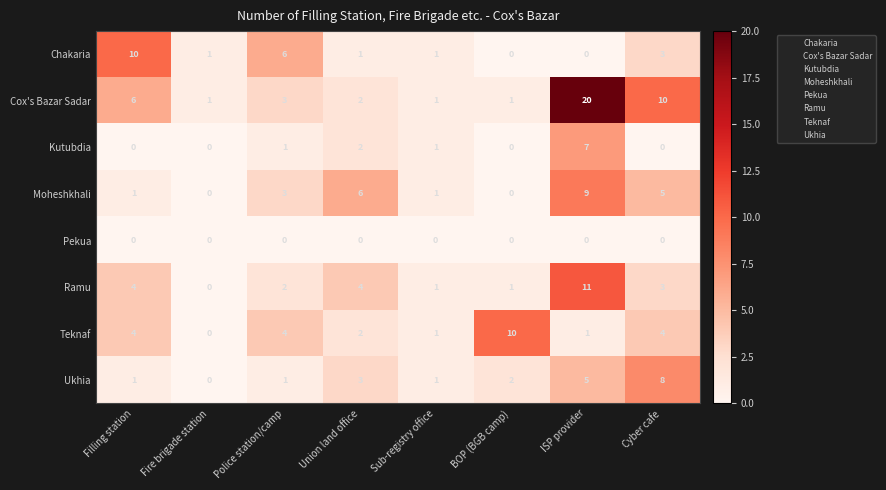

Which series changed the most between Union land office and BOP (BGB camp)?

Teknaf